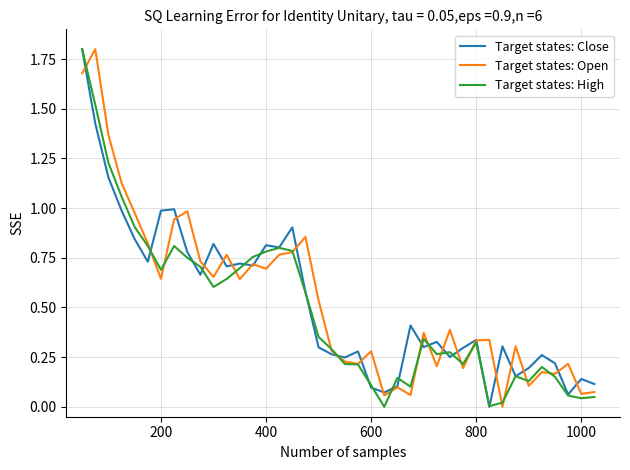

At how many categories does at least one series exceed 0?

40